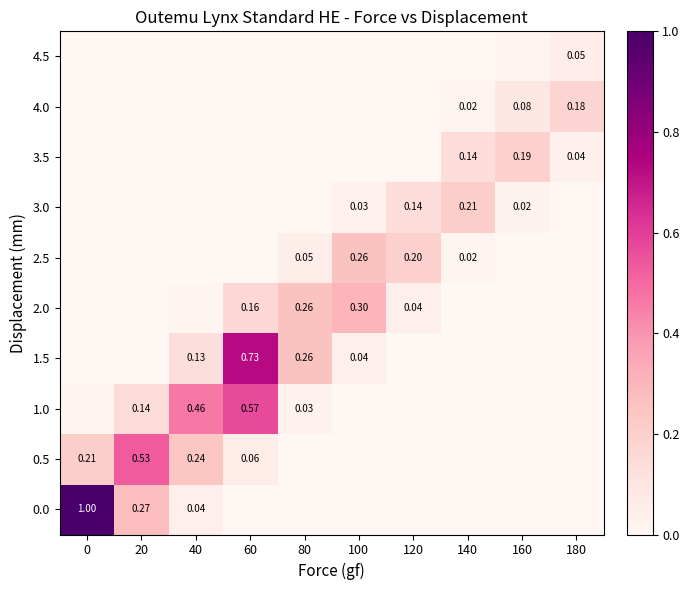

At which category is the sum across all series the highest?

60